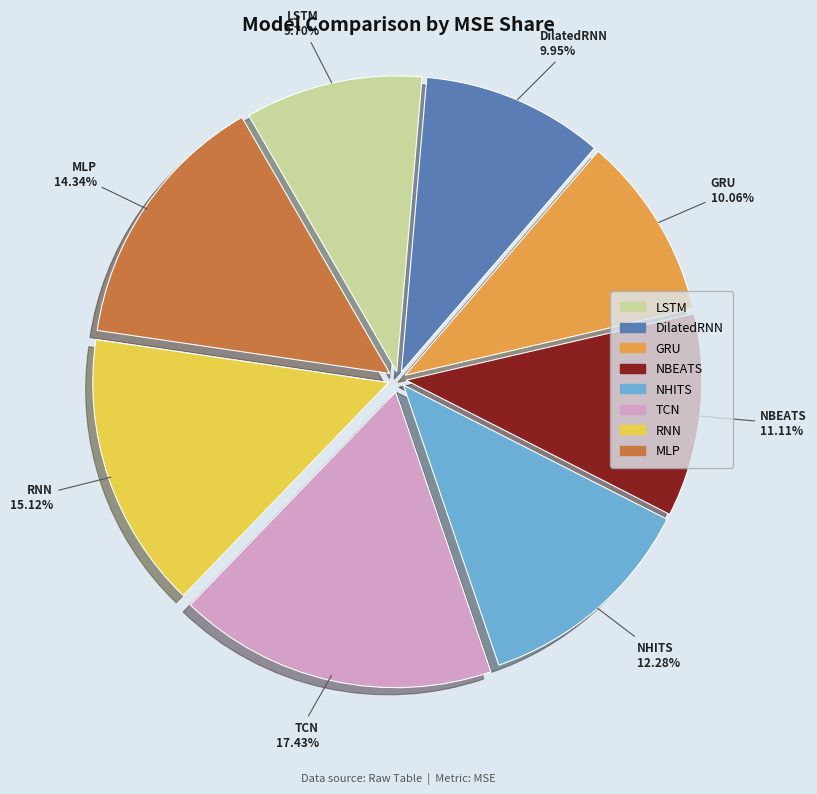

To the nearest percent, what is the average slice percentage?

12%